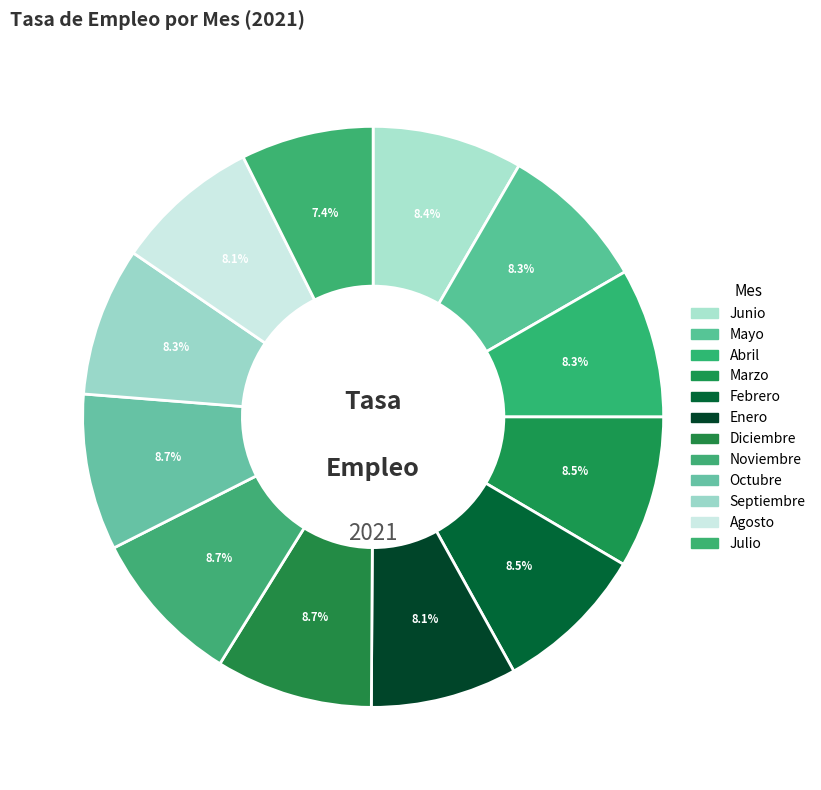

Is it true that Febrero is 8% of the pie?

True